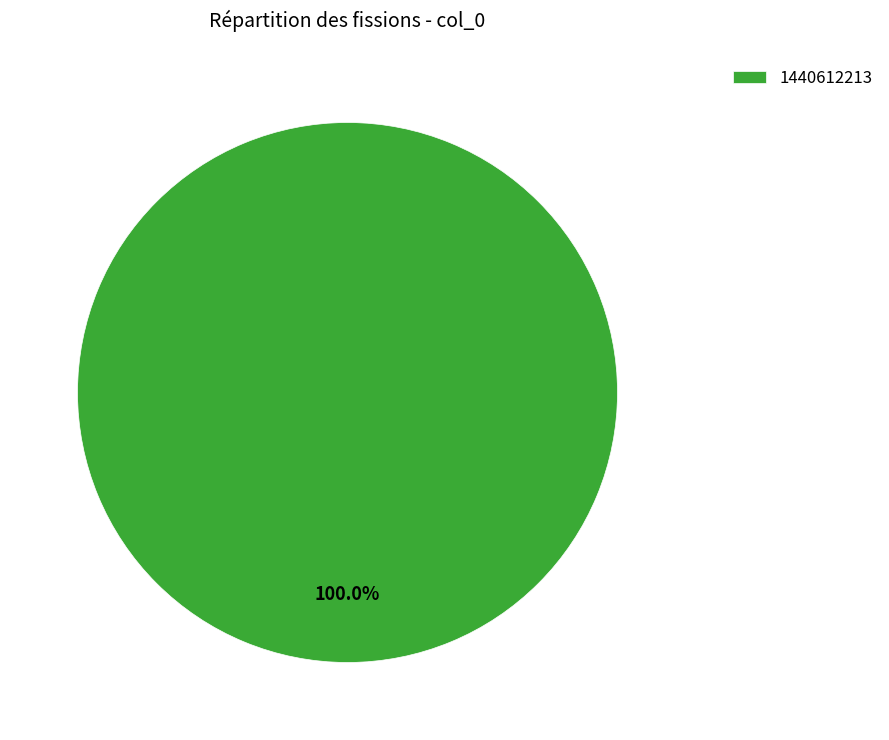

Rank the categories by value from lowest to highest.

1440612213